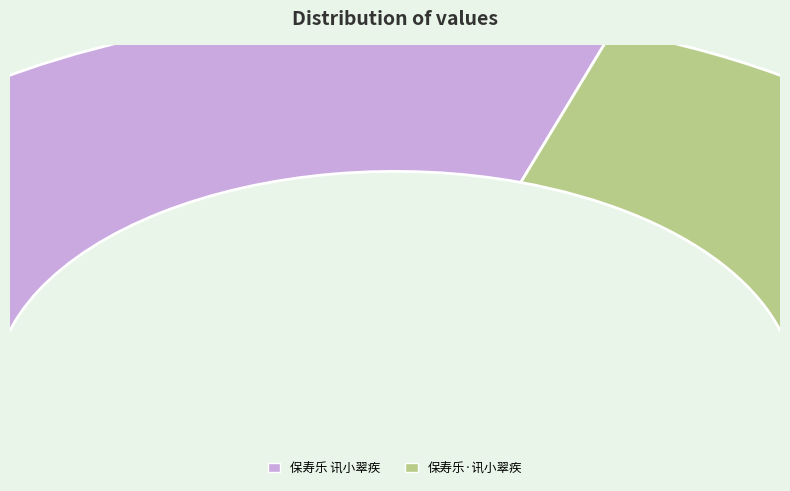

Is it true that 保寿乐 讯小翠疾 is 60% of the pie?

True